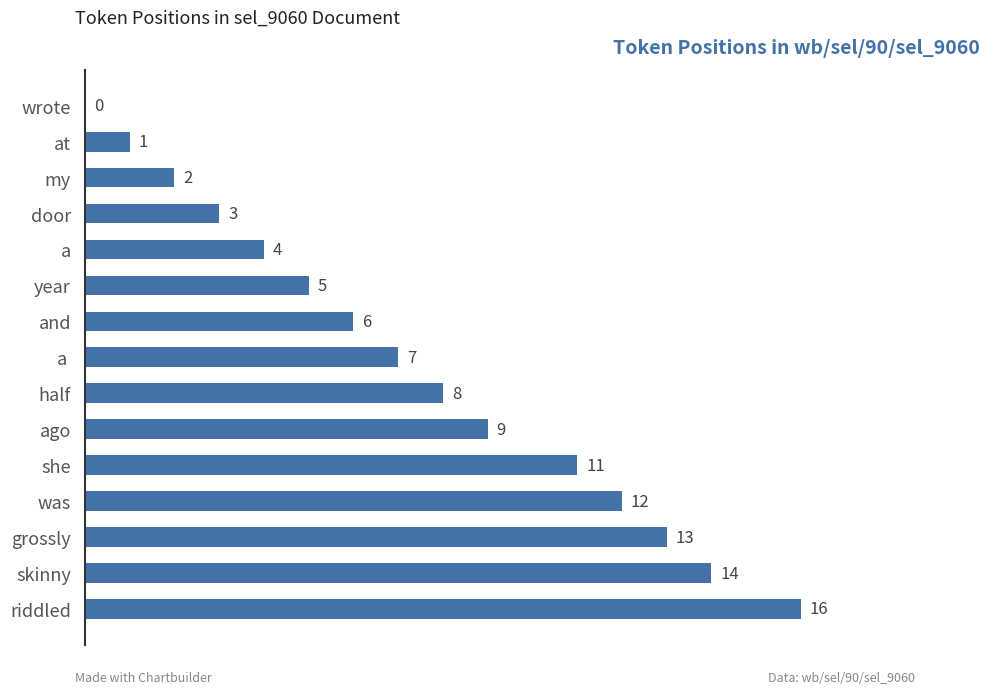

What is the sum of all values?

111